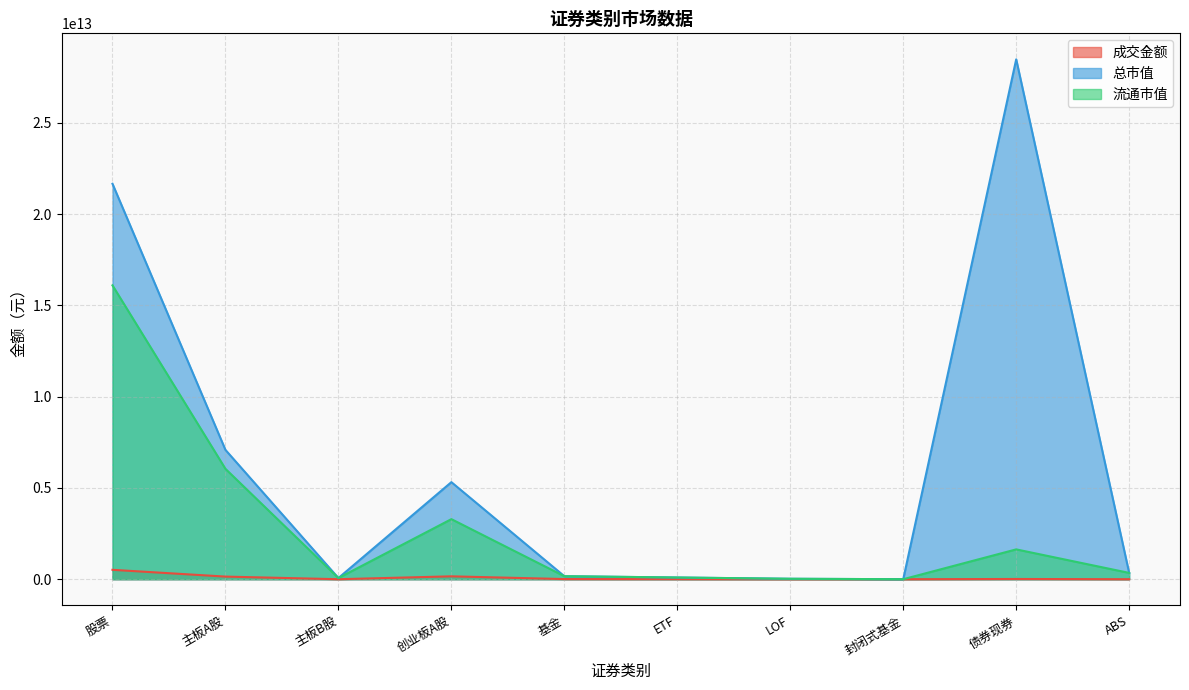

At which label does 成交金额 reach its peak?

股票